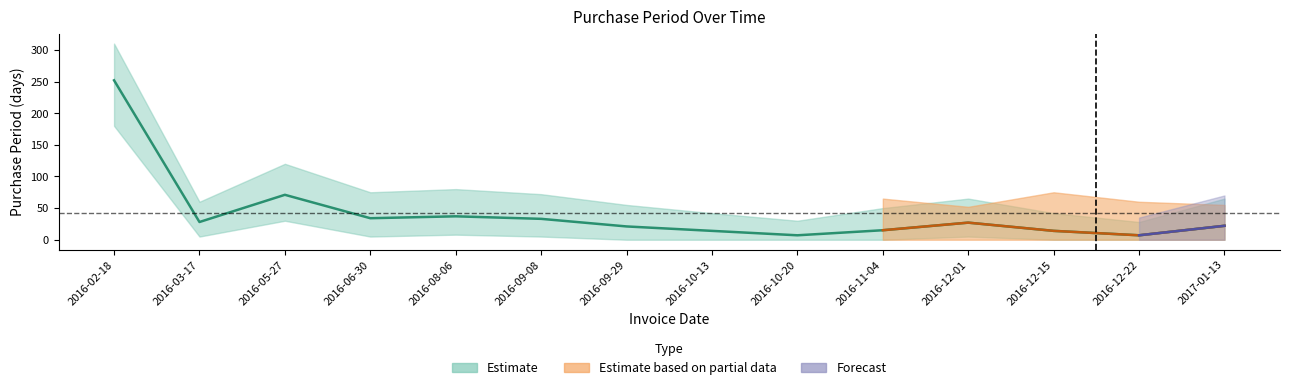

Rank the categories by value from lowest to highest.

2016-10-20, 2016-12-22, 2016-10-13, 2016-12-15, 2016-11-04, 2016-09-29, 2017-01-13, 2016-12-01, 2016-03-17, 2016-09-08, 2016-06-30, 2016-08-06, 2016-05-27, 2016-02-18